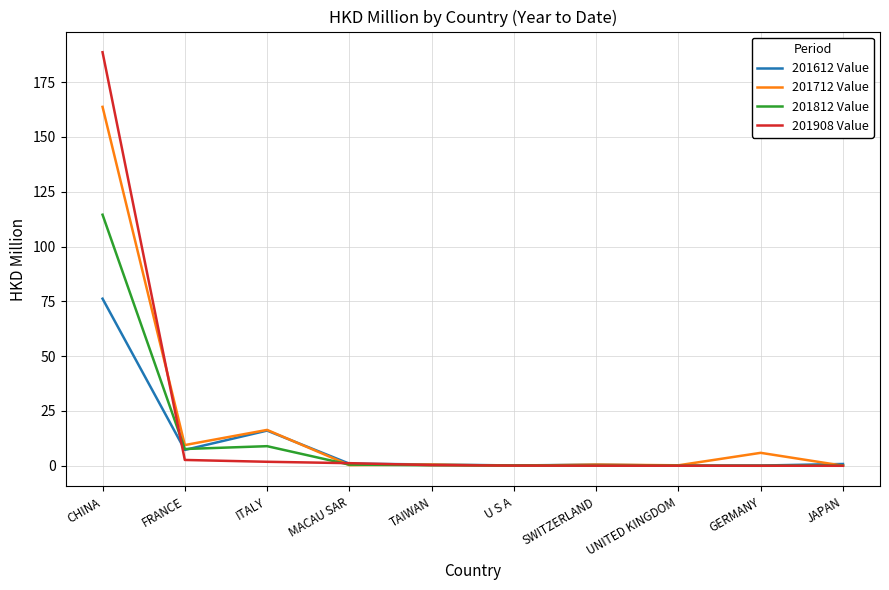

Which series has the widest spread of values?

201908 Value